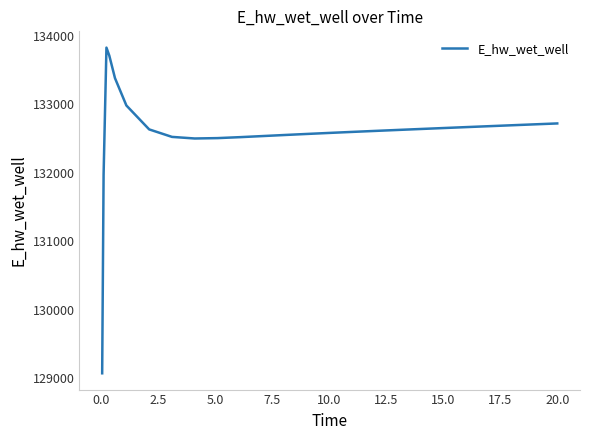

What is the smallest value displayed?

129070.2